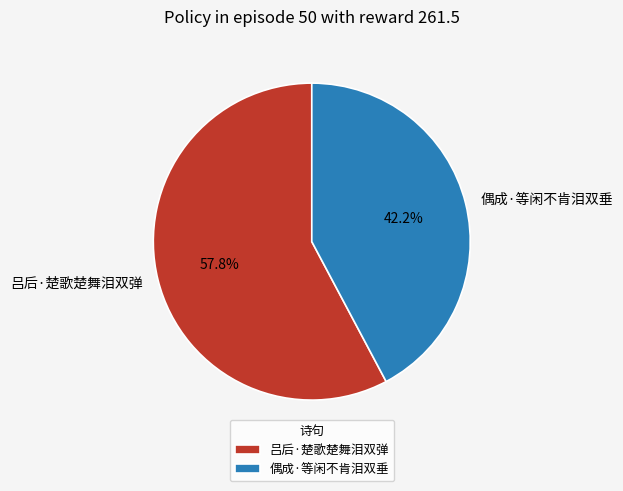

To the nearest percent, what is the combined percentage of 吕后·楚歌楚舞泪双弹 and 偶成·等闲不肯泪双垂?

100%